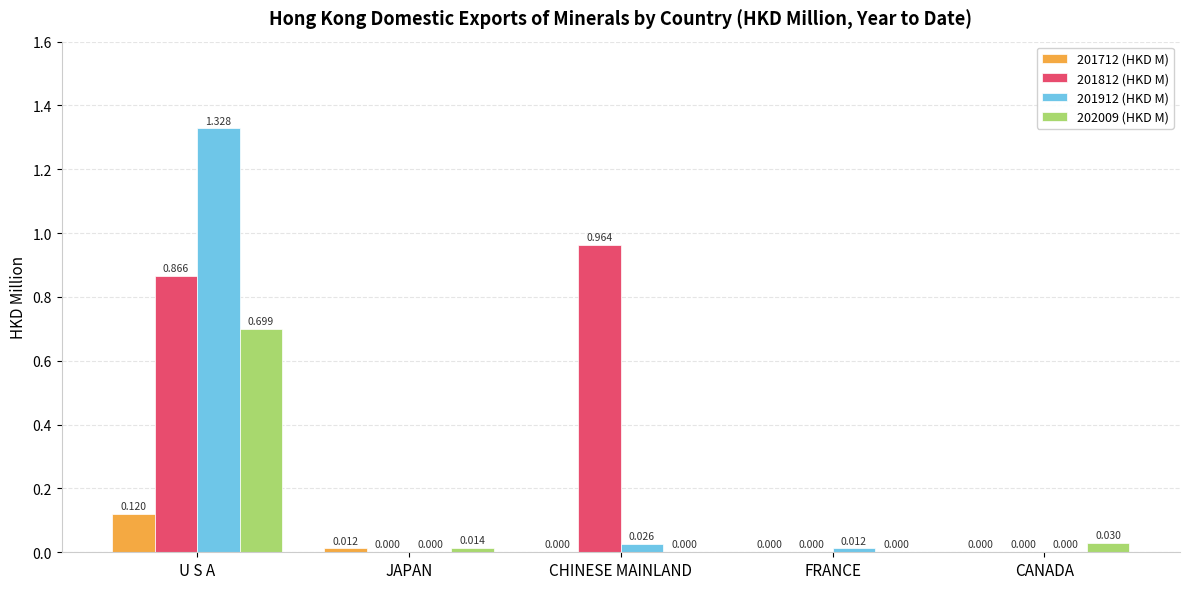

Is the value of 201912 (HKD M) at CANADA greater than the value of 202009 (HKD M) at JAPAN?

No